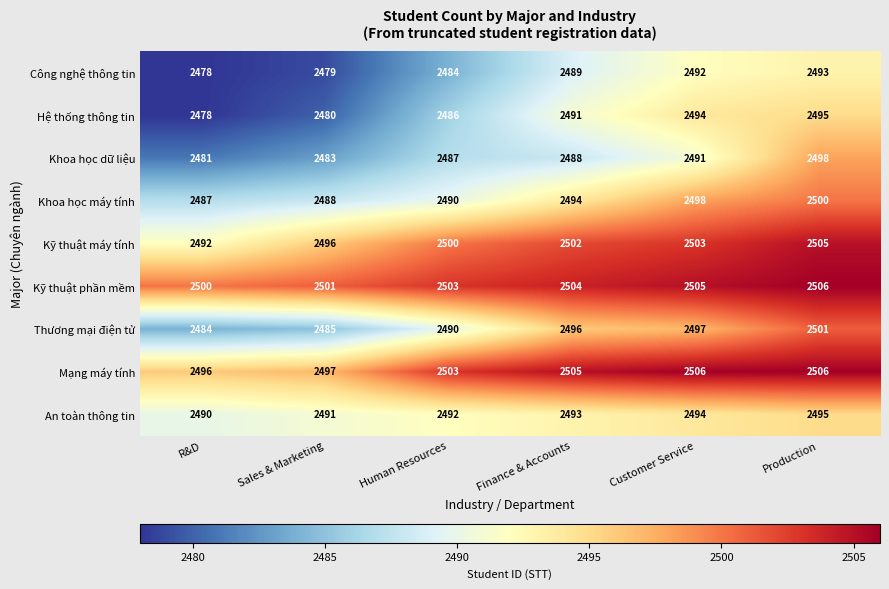

What is the maximum value for Khoa học dữ liệu?

2498